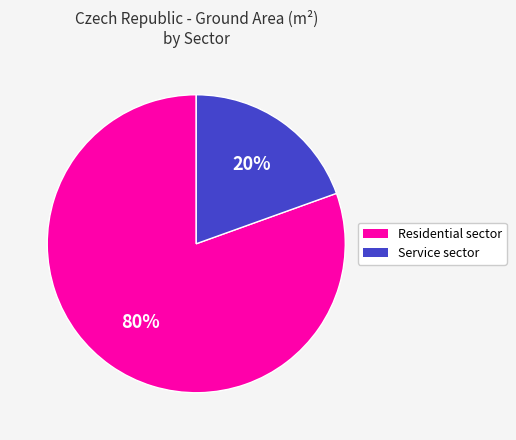

What is the ratio of the value at Service sector to the value at Residential sector?

0.2